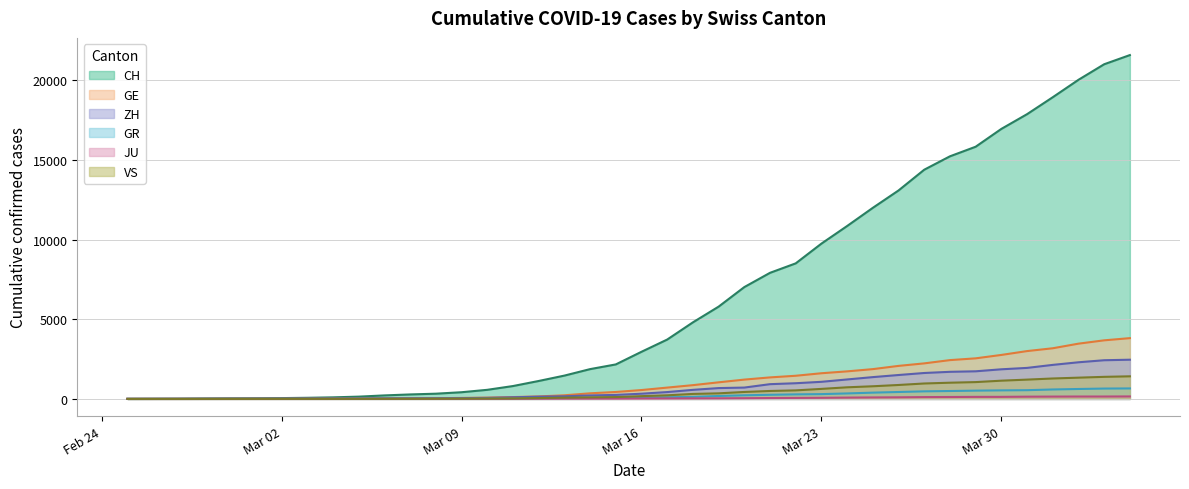

What is the difference between the maximum and minimum values in the GR series?

657